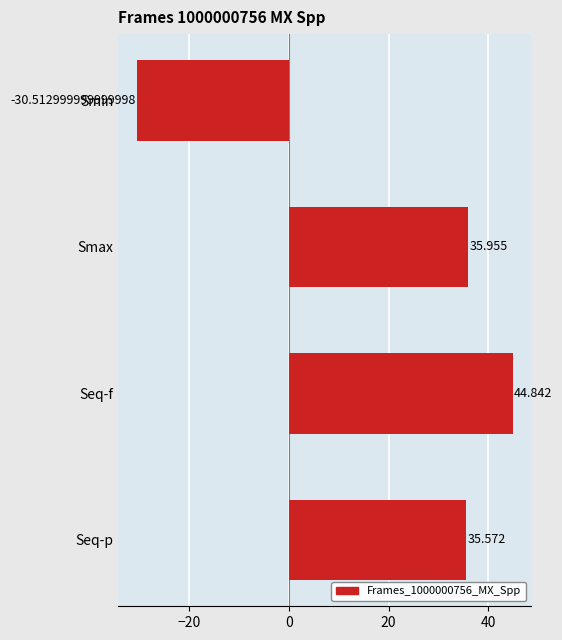

Which label corresponds to the smallest value in the chart?

Smin